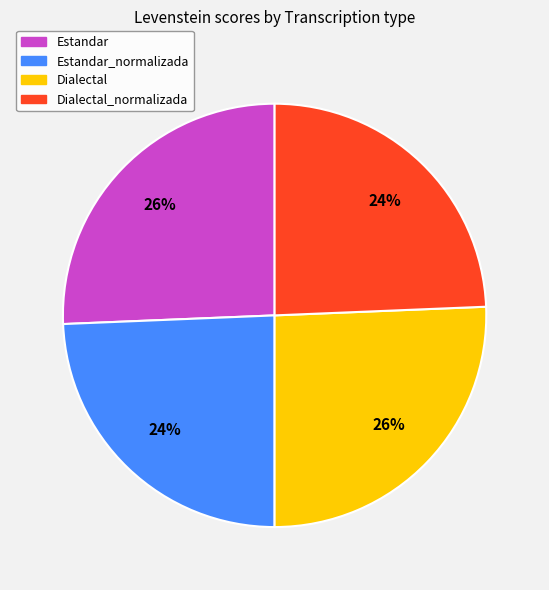

To the nearest percent, what portion does Dialectal_normalizada represent?

24%